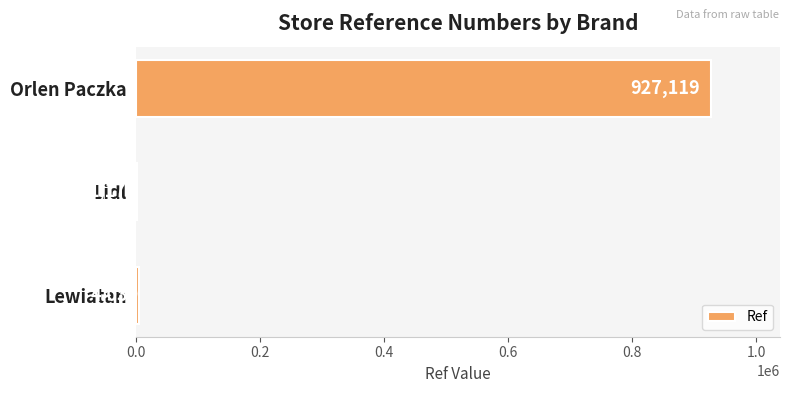

How many series are shown in this chart?

1